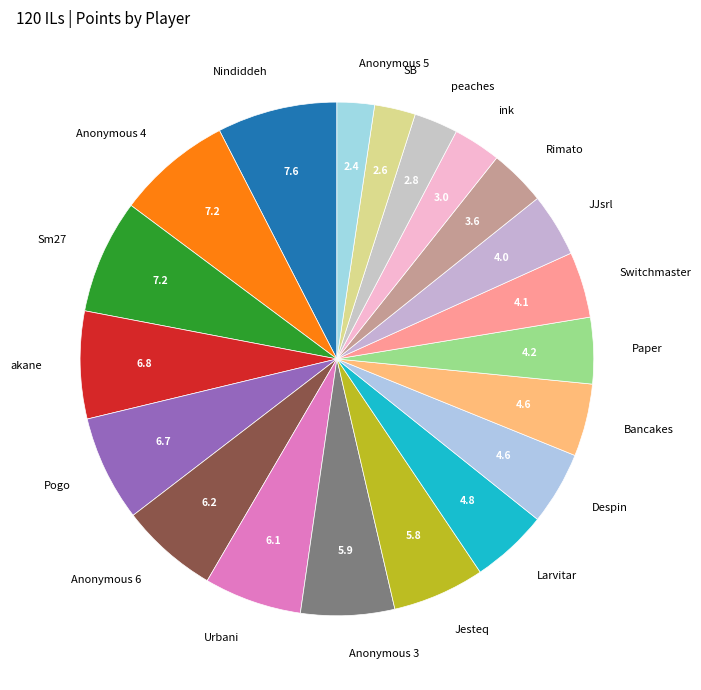

How many segments does this pie chart have?

20